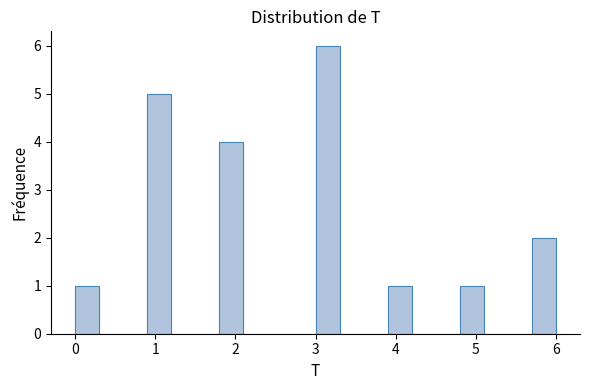

Around what value on the x-axis is the tallest bar? Give the approximate position of its centre, as read against the axis.

3.2